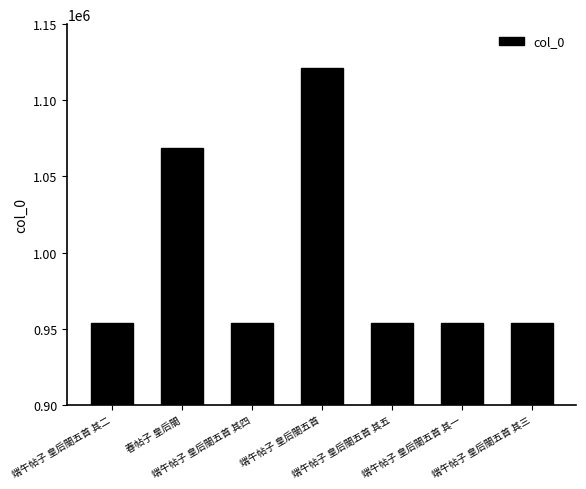

What is the minimum value shown in the chart?

953581